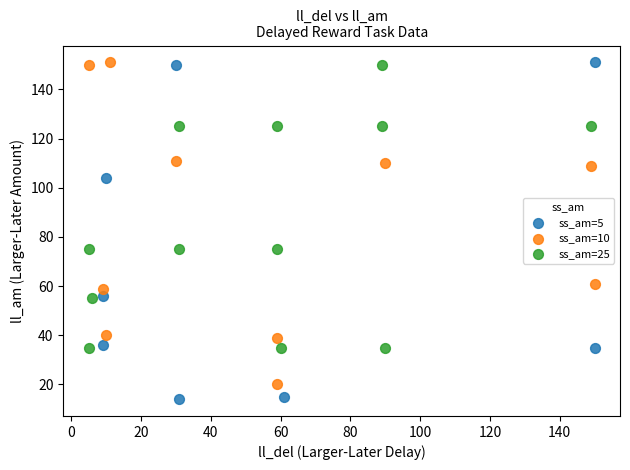

Which series has the largest Y range (max minus min)?

ss_am=5